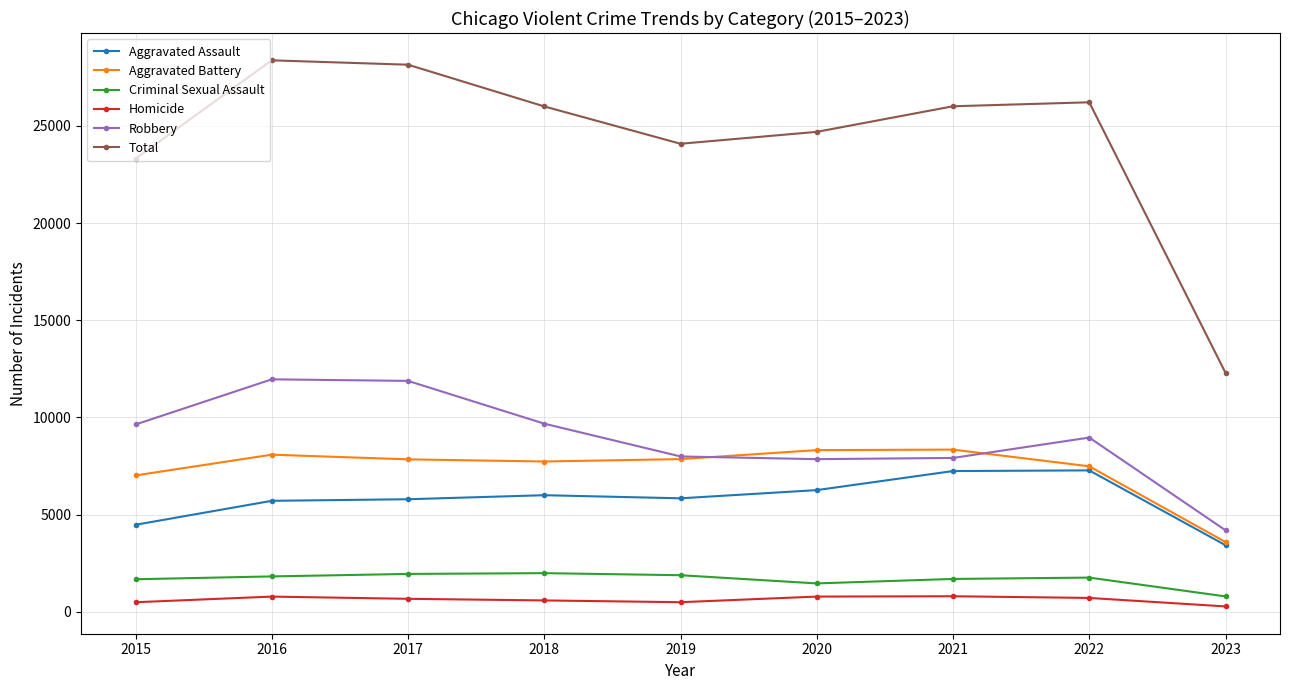

How many data points does each series have?

9